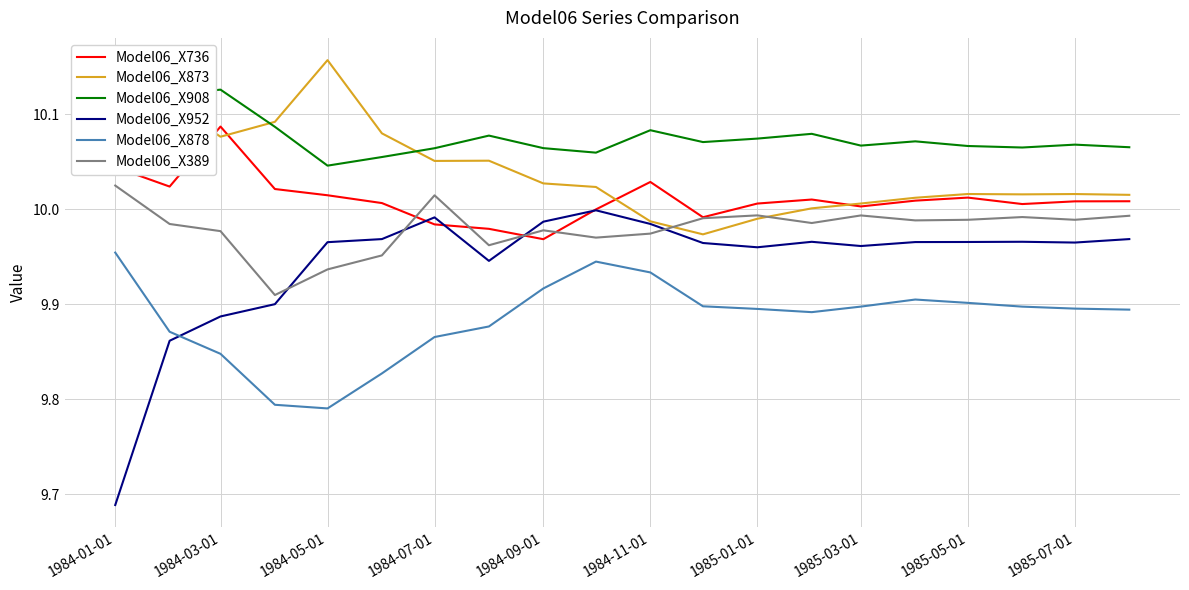

Where is Model06_X952 nearest to the value 9?

1984-01-01